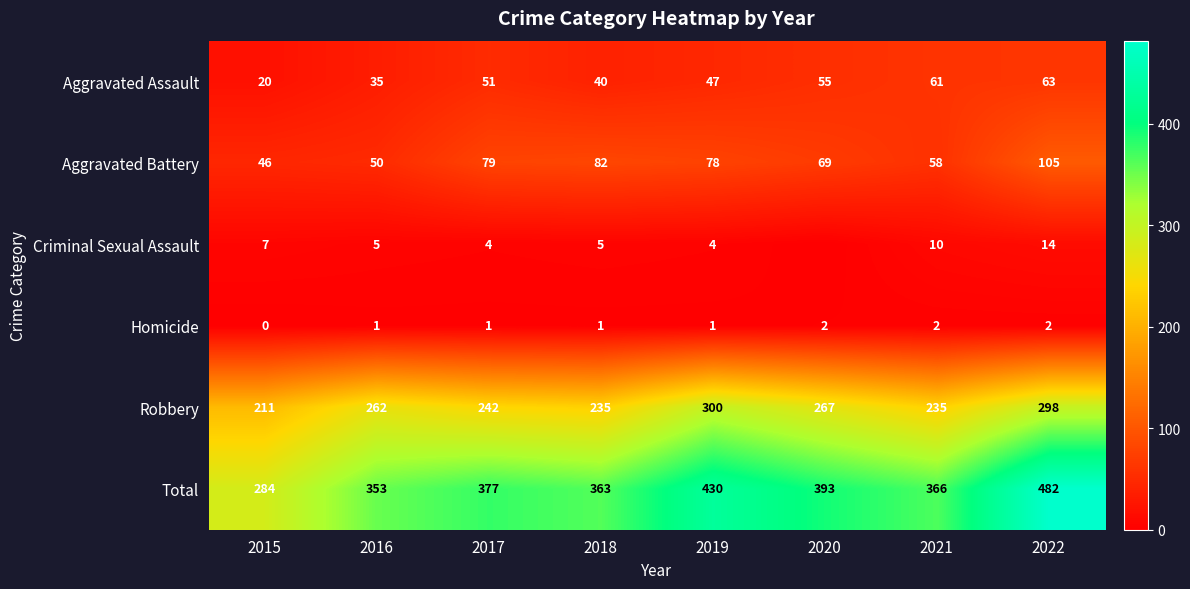

At which label does Aggravated Battery first exceed 78?

2017